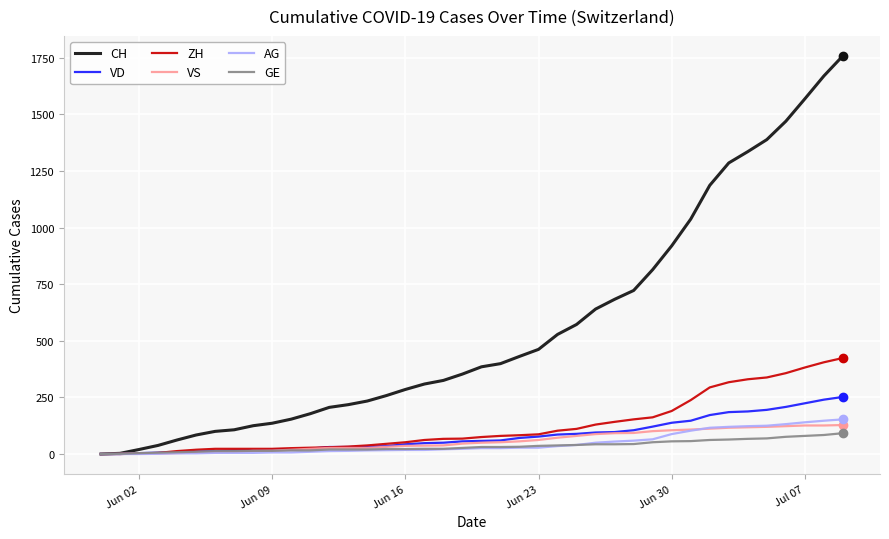

What is the maximum value shown in the chart?

1758